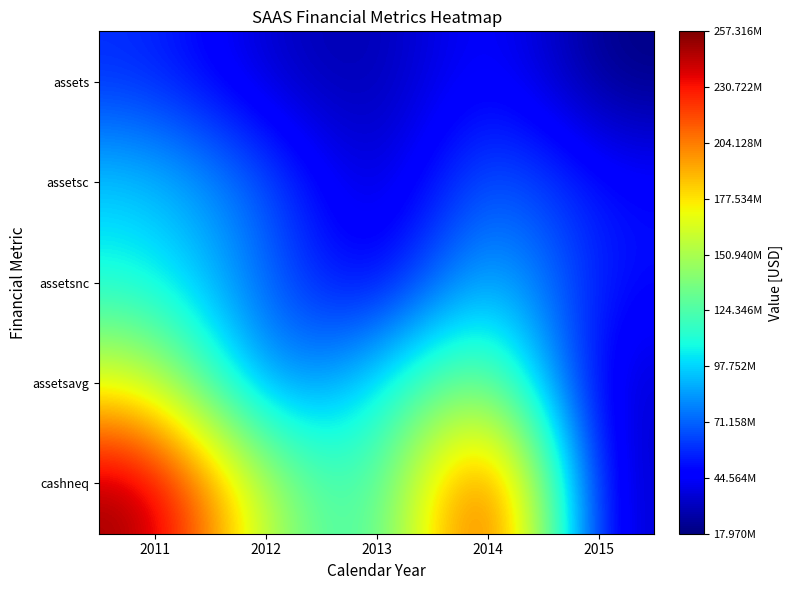

Reading right to left, transcribe all the data shown in this chart.

assets: 2015=17970000	2014=53145250	2013=25002000	2012=33412000	2011=58414000
assetsc: 2015=48917000	2014=77568250	2013=26109000	2012=70238000	2011=96347000
assetsnc: 2015=49229000	2014=102369250	2013=35790000	2012=72271000	2011=108061000
assetsavg: 2015=32495000	2014=150333250	2013=101170000	2012=67600000	2011=168770000
cashneq: 2015=29131000	2014=257316250	2013=103469000	2012=150668000	2011=254137000